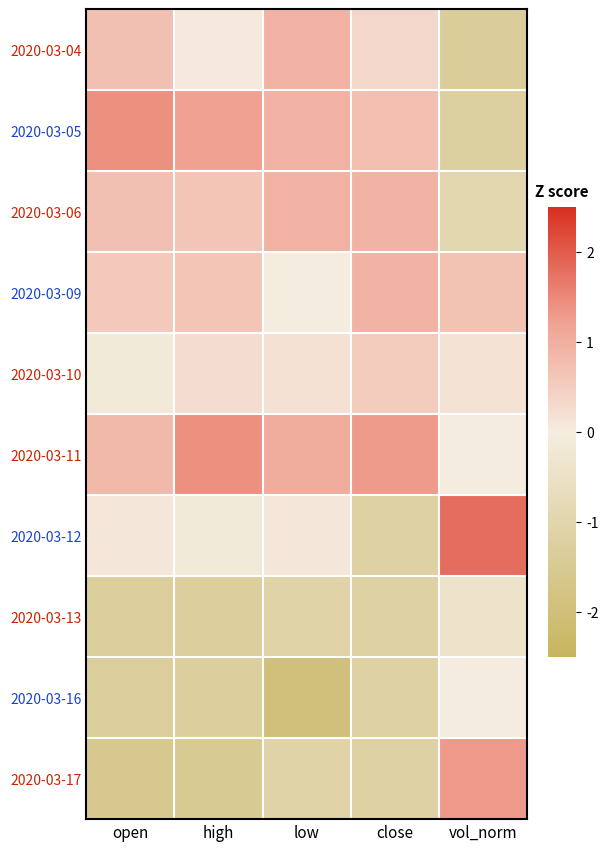

What is the minimum value shown in the chart?

-1.9